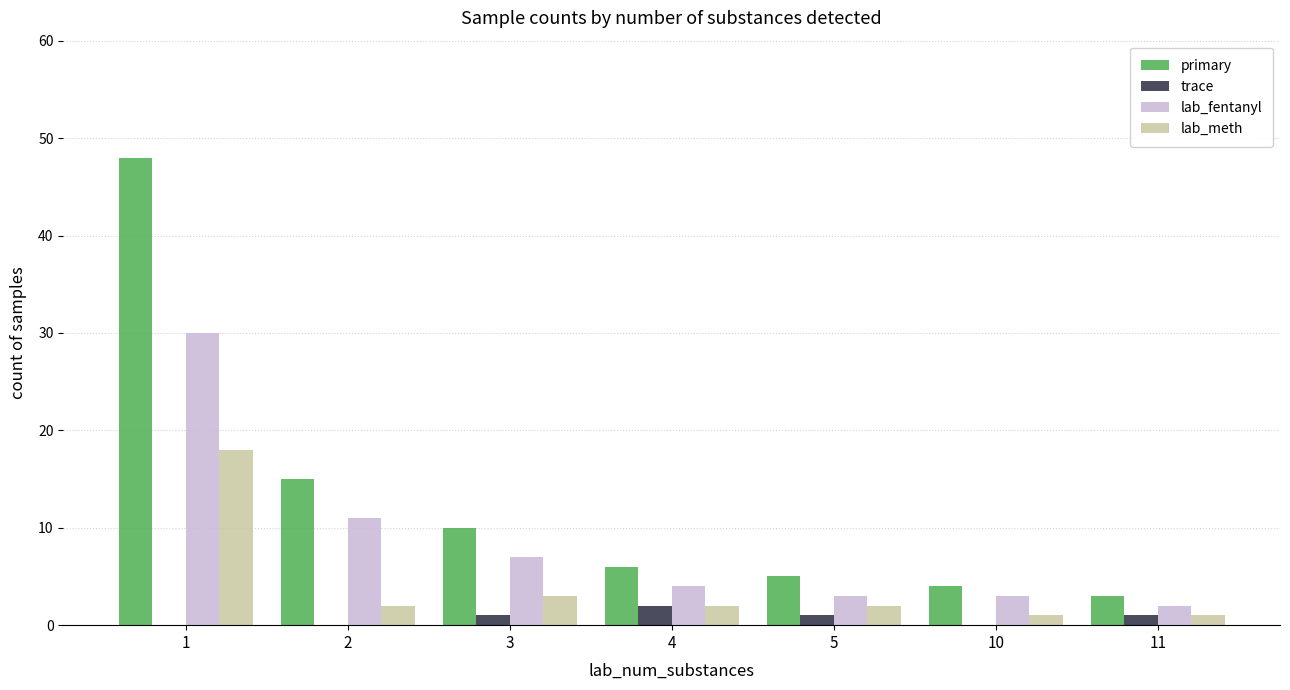

What is the sum of all lab_fentanyl values?

60